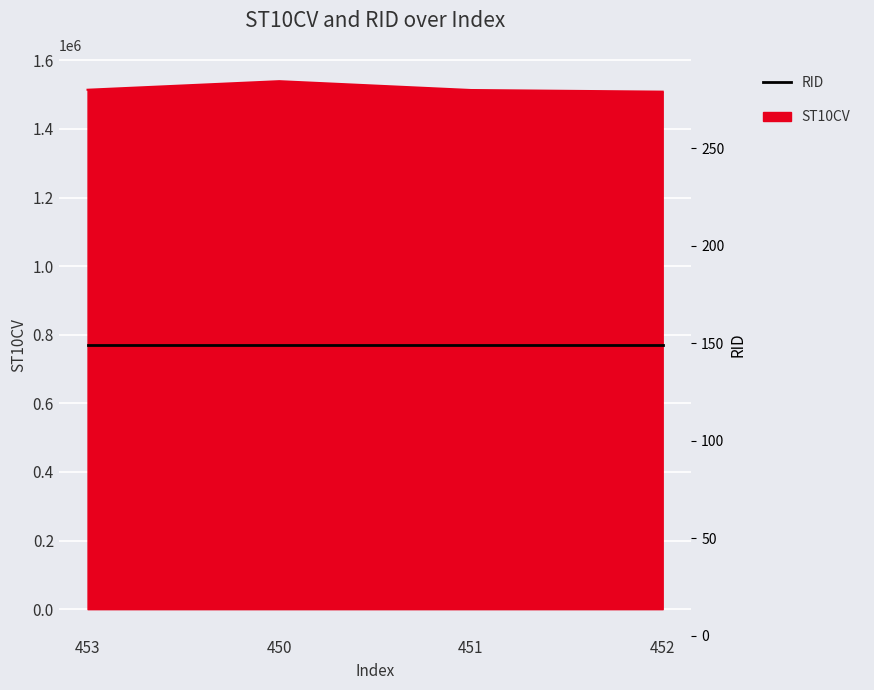

What is the value of the 3rd point from the left?

1513460